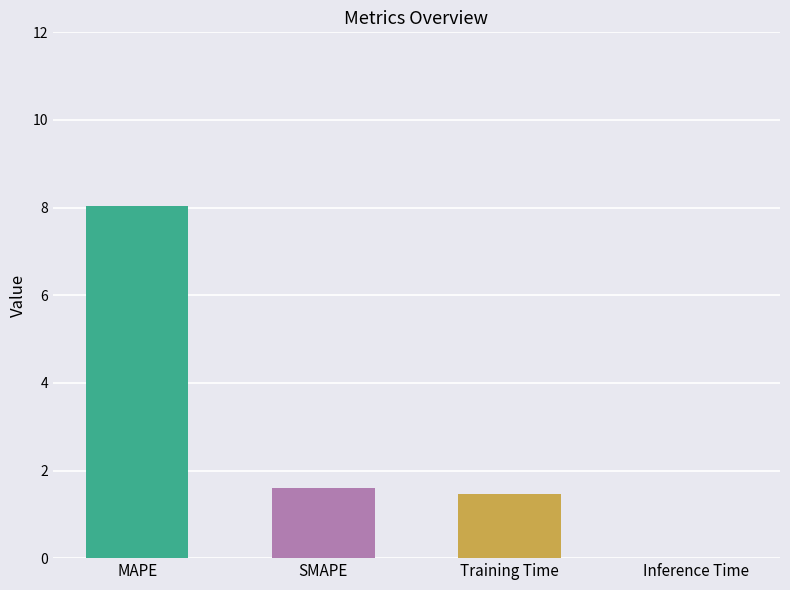

Which has a higher value, Training Time or Inference Time?

Training Time